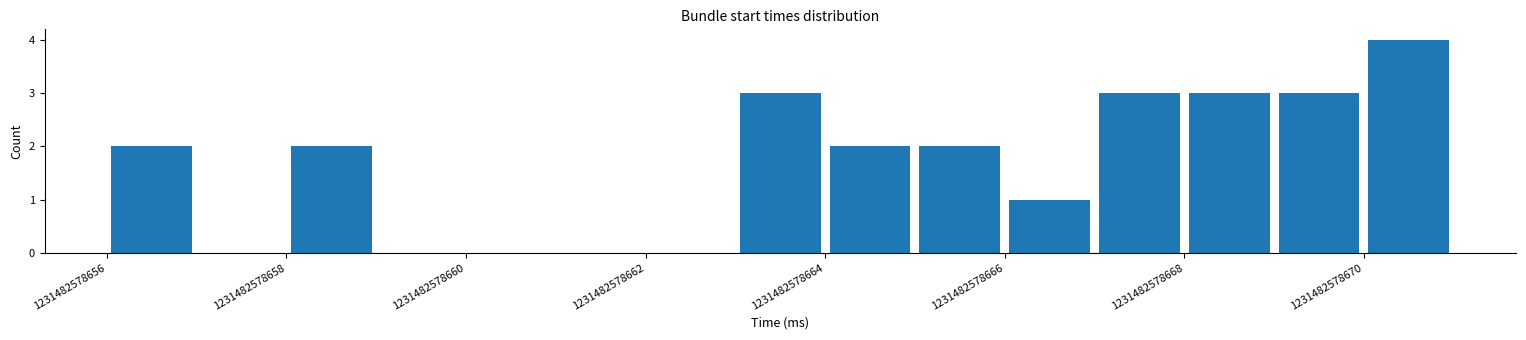

Which range on the x-axis has the tallest bar?

1231482578670 to 1231482578671